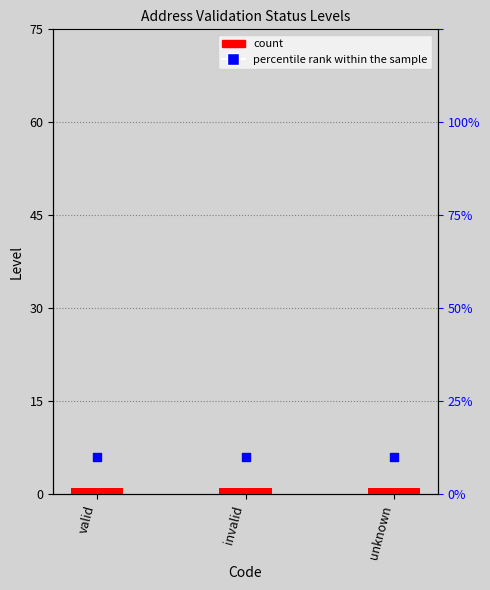

Is the value of Level at invalid greater than the value of percentile rank within the sample at unknown?

No